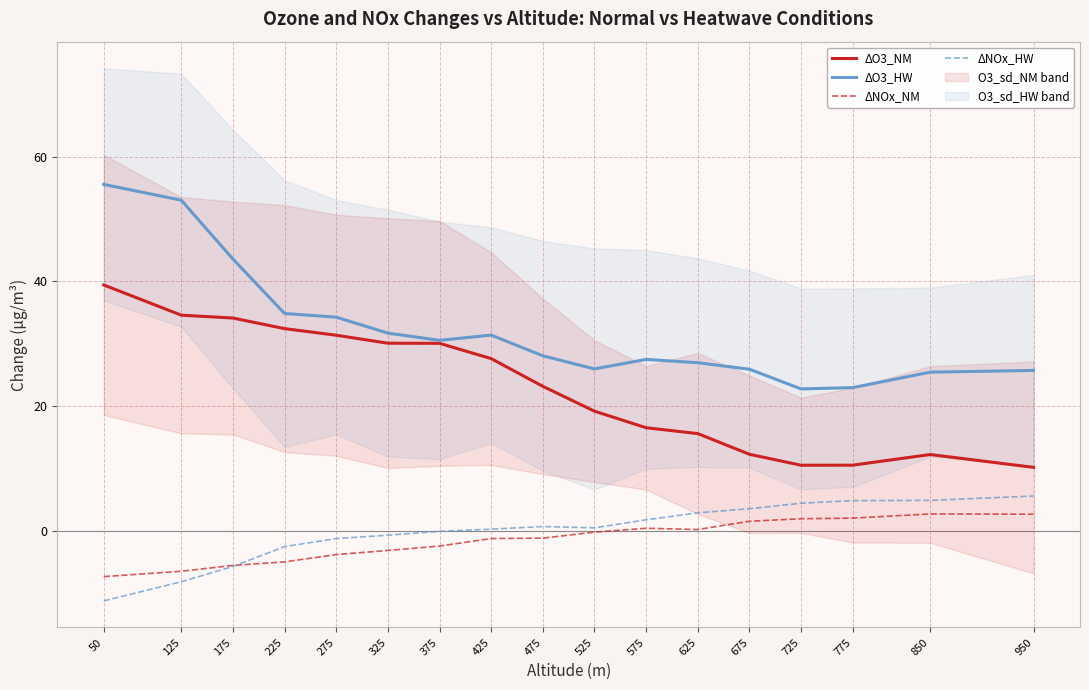

How many lines are shown in the chart?

4